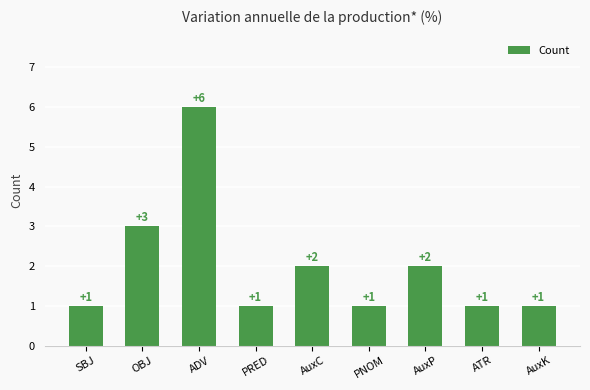

Reading left to right, extract all data points from this chart.

SBJ=1	OBJ=3	ADV=6	PRED=1	AuxC=2	PNOM=1	AuxP=2	ATR=1	AuxK=1